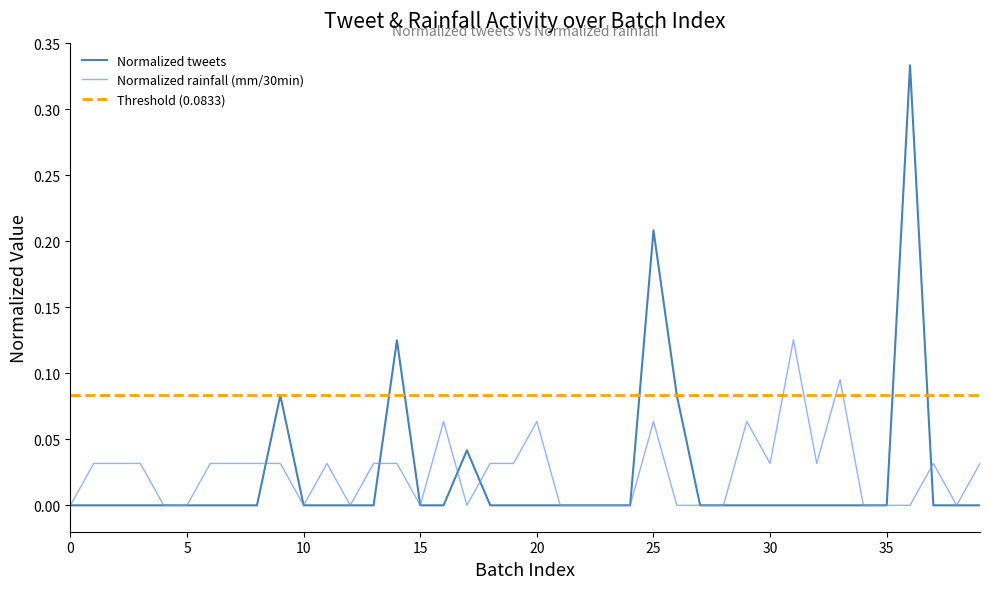

What is the difference between the maximum and second lowest values in the Normalized rainfall (mm/30min) series?

0.1